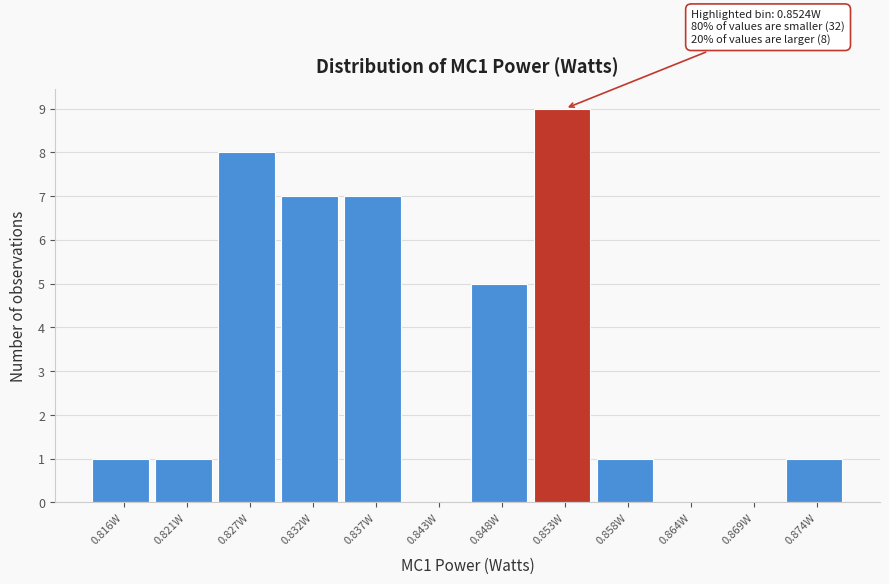

Which range on the x-axis has the tallest bar?

0.850 to 0.856